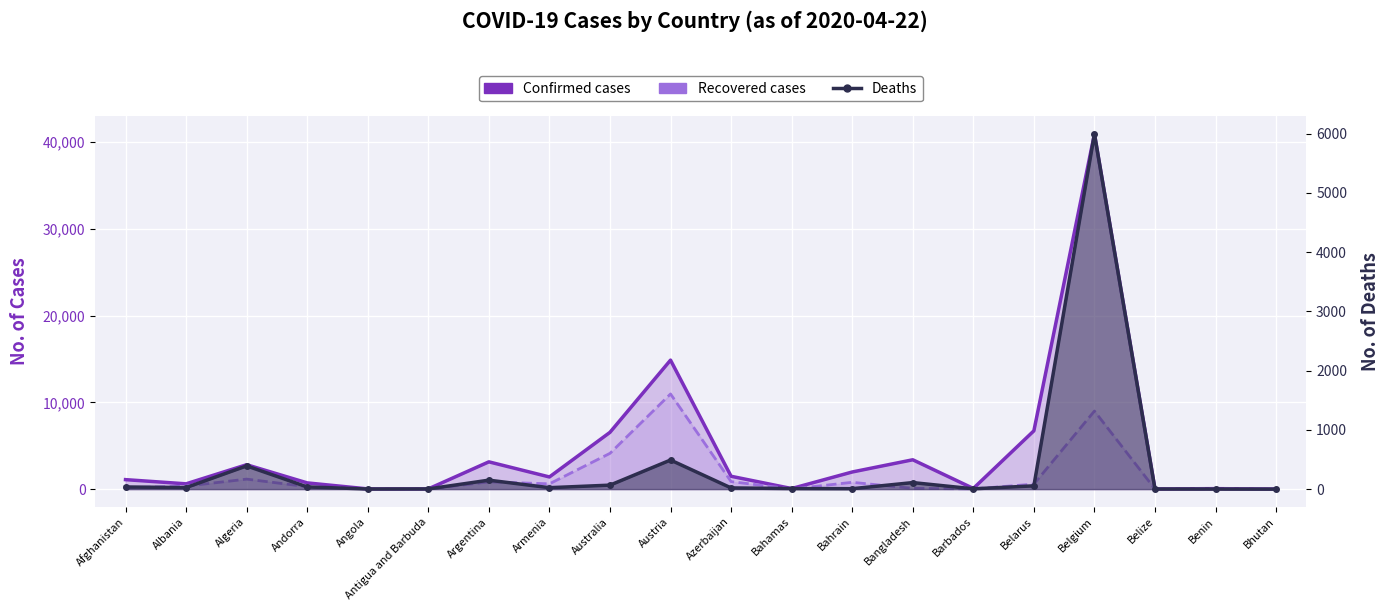

The value of Recovered at Angola is 6. True or false?

True